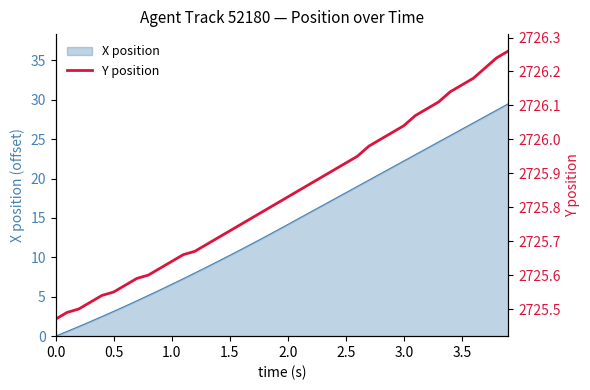

What is the greatest value displayed?

2726.3